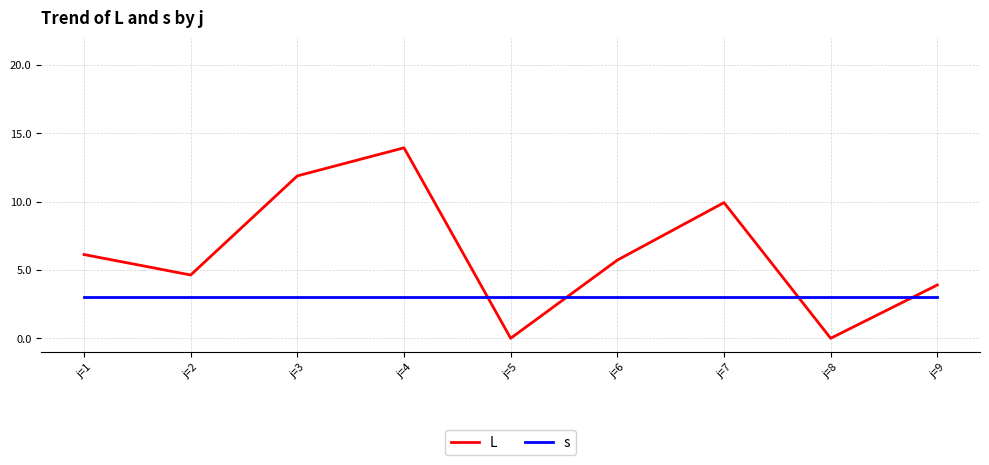

Reading right to left, what are all the values shown in this chart?

L: 3.9	0.0	9.9	5.7	0.0	13.9	11.9	4.6	6.1
s: 3.0	3.0	3.0	3.0	3.0	3.0	3.0	3.0	3.0